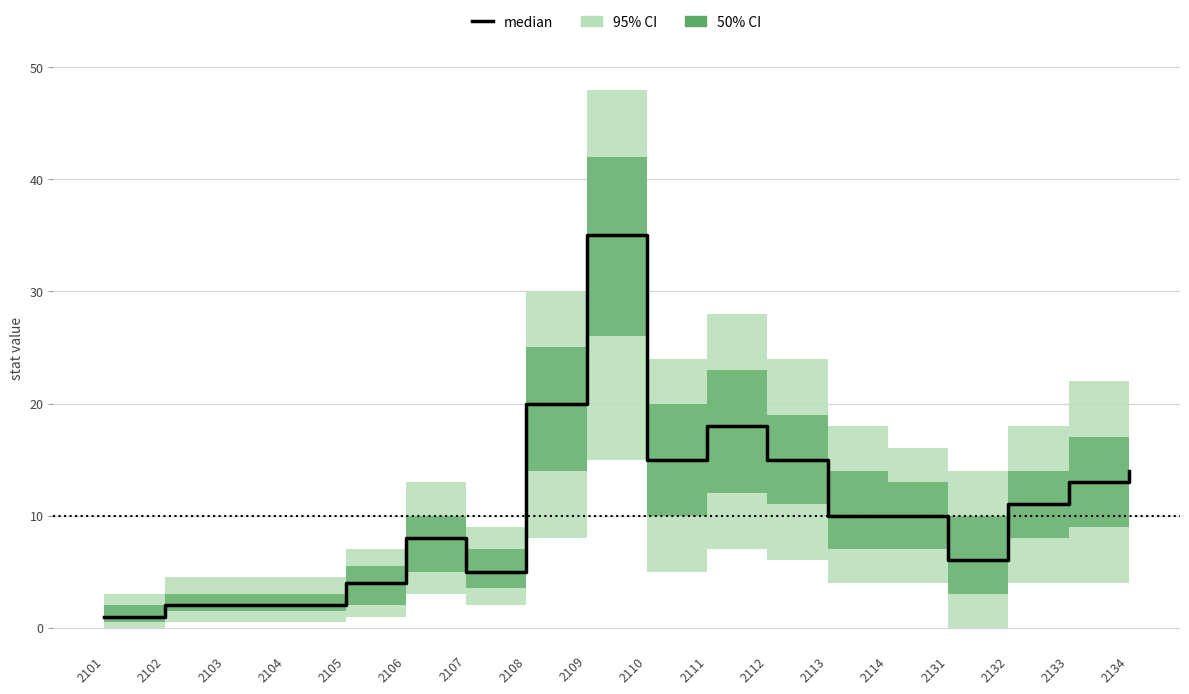

Is it true that the value at 2134 is 14?

True